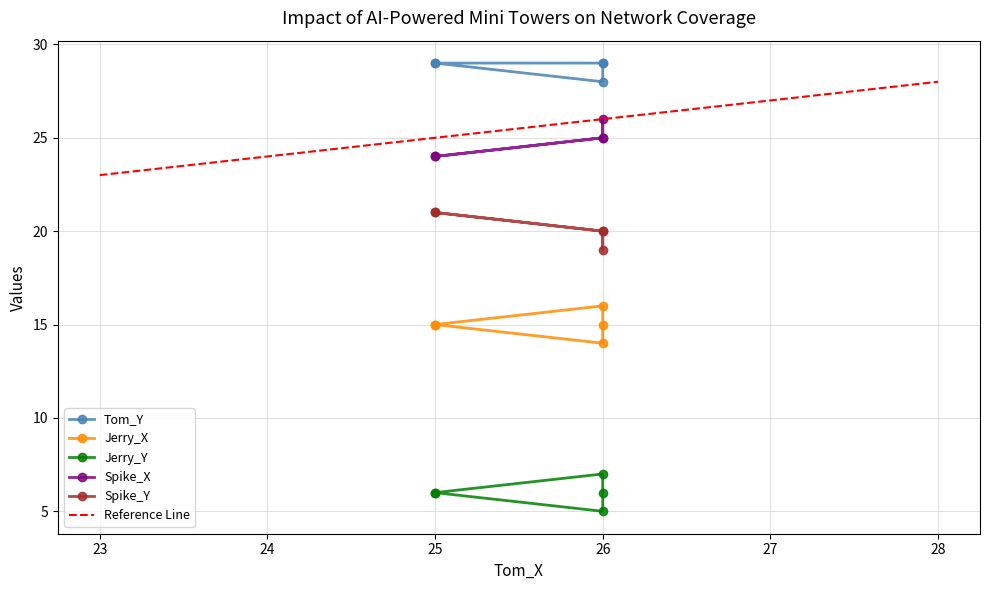

How many values in the Spike_X series exceed 25?

1